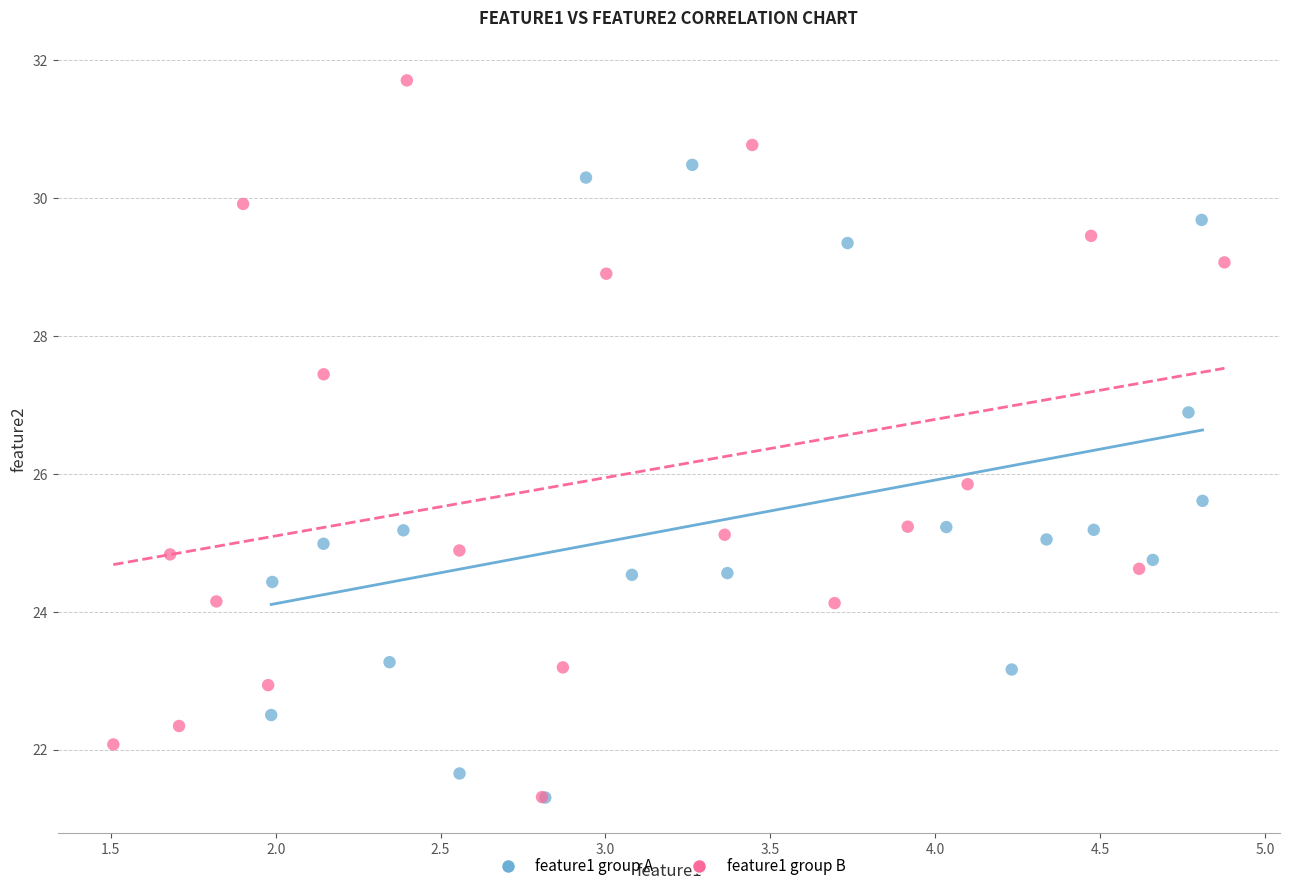

Which series has the largest Y range (max minus min)?

feature1 group B